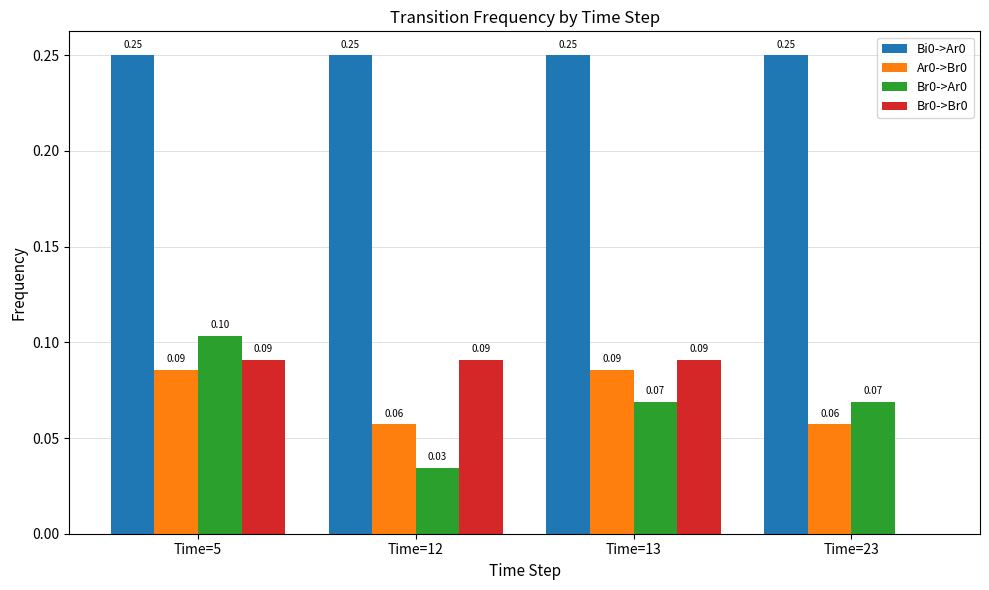

What is the sum of the Bi0->Ar0 values at Time=12 and Time=13?

0.5